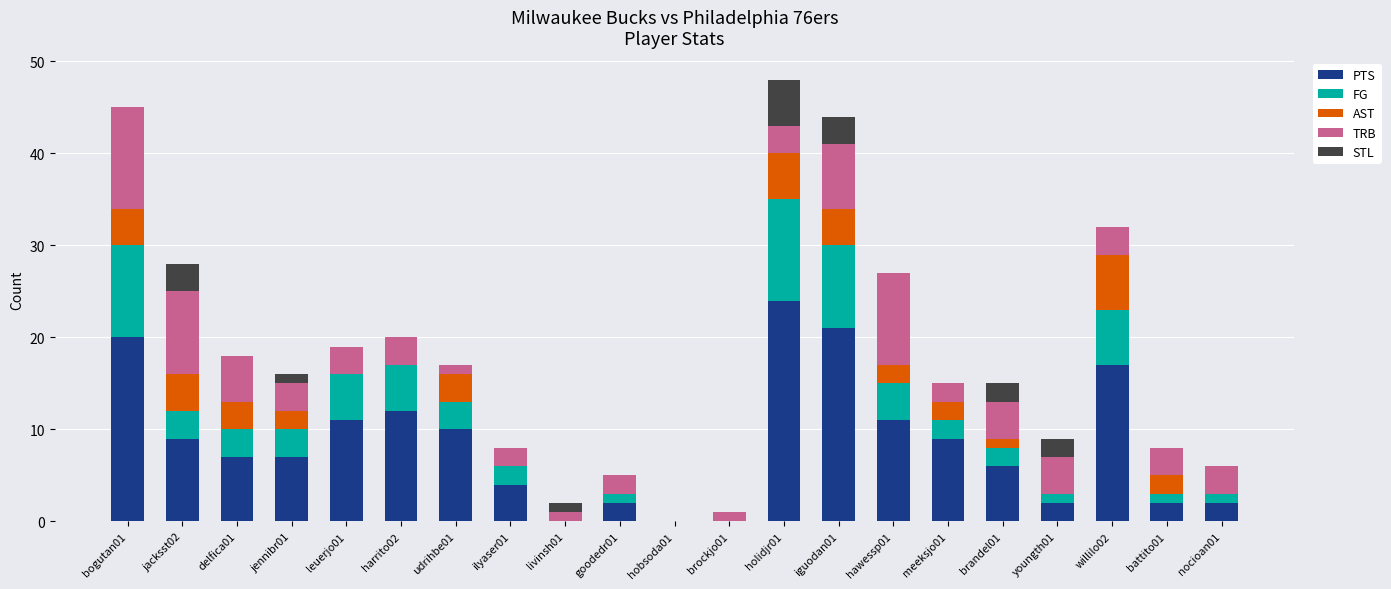

How many distinct data groups are displayed?

5